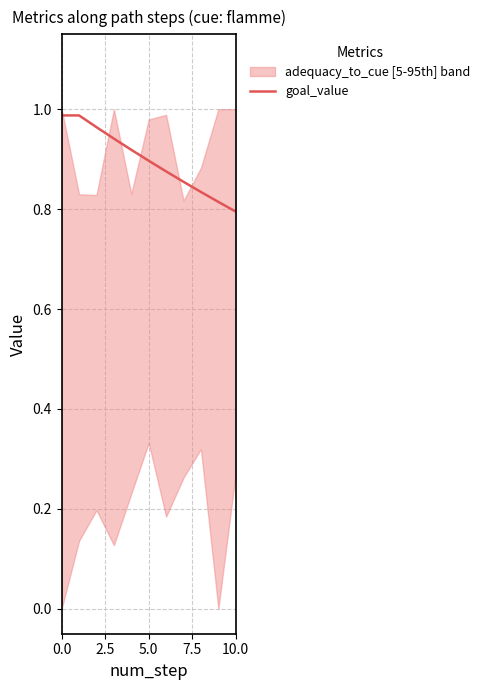

True or false: goal_value has a value of 1.4 at 0.0.

False